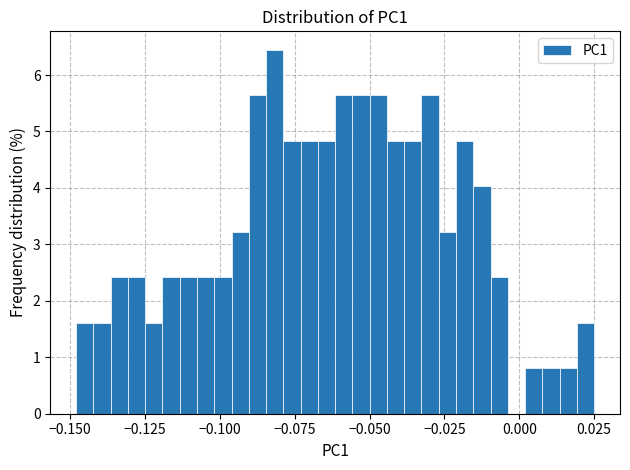

Read against the x-axis, roughly where is the centre of the tallest bar?

-0.080